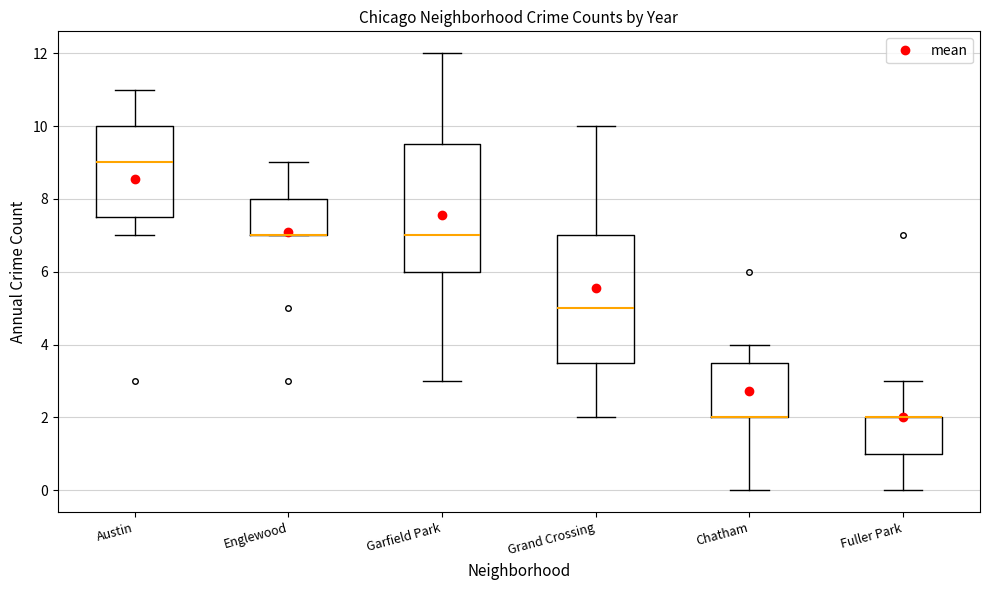

Where does the lower whisker of the box for Garfield Park end on the y-axis? The values are not printed on the chart, so give them approximately, as read against the axis.

3.0